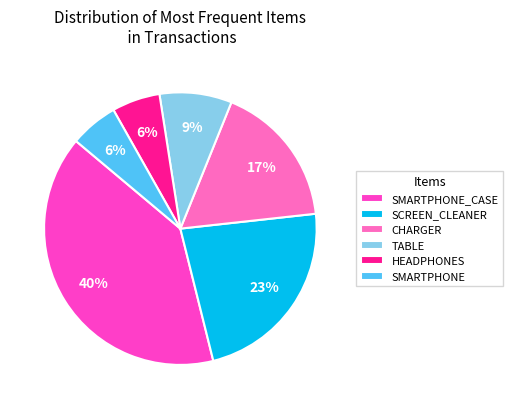

What percentage is the SCREEN_CLEANER slice, to the nearest percent?

23%